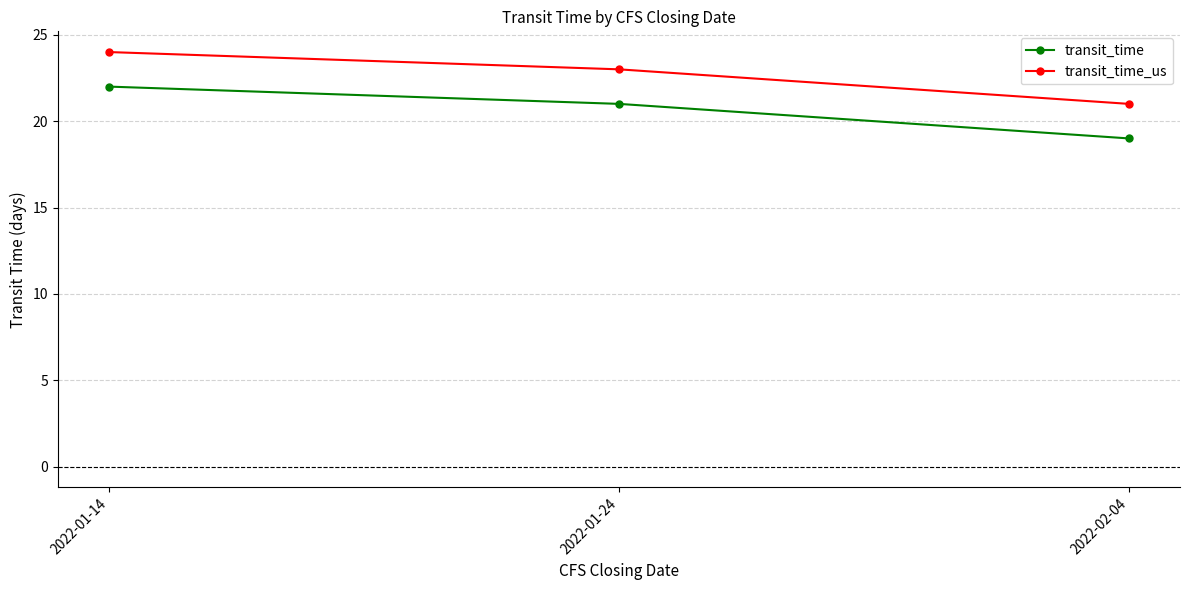

Rank the series by their maximum value, from lowest to highest.

transit_time, transit_time_us